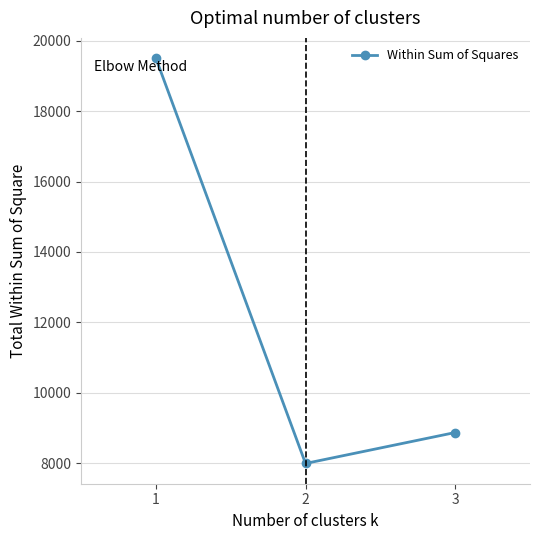

Does the chart have visible grid lines?

Yes